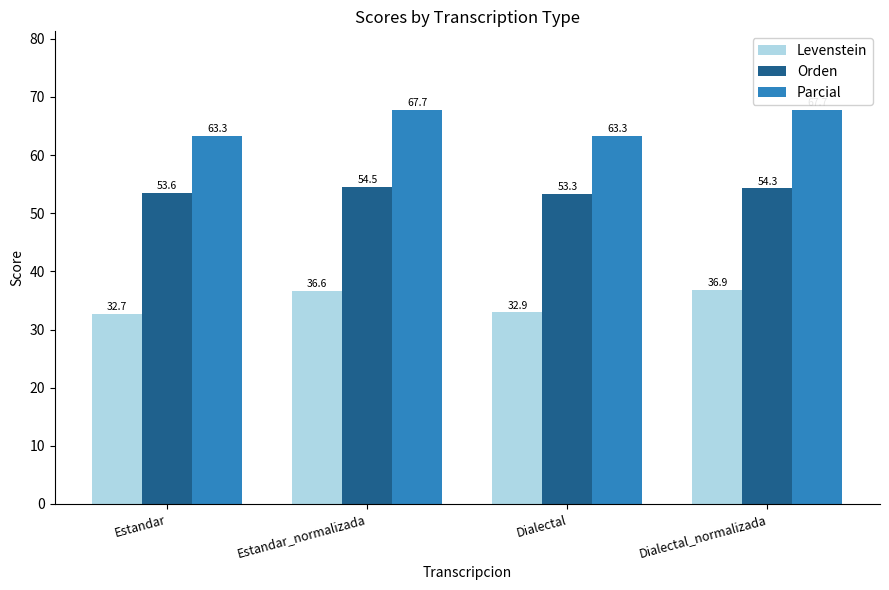

What is the label of the 3rd bar from the left?

Dialectal